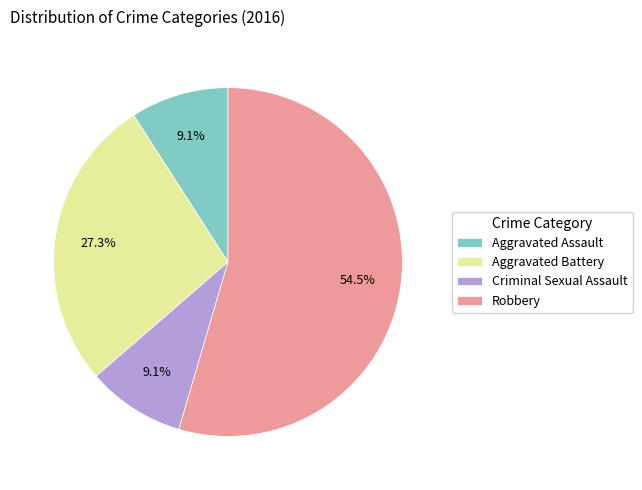

To the nearest percent, what percentage of the pie is Criminal Sexual Assault?

9%